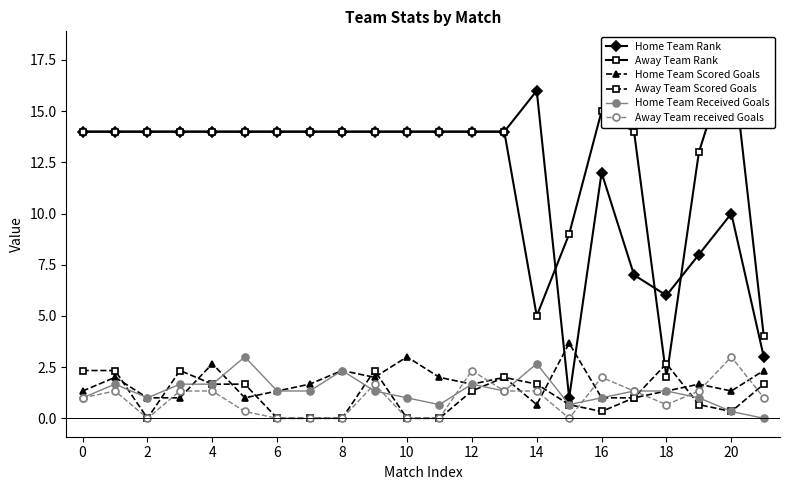

How many Home Team Scored Goals values are between 1 and 2?

16